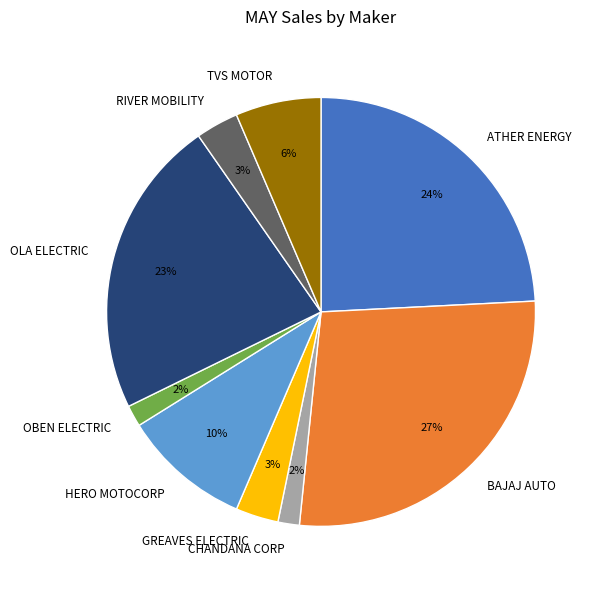

How many segments does this pie chart have?

9